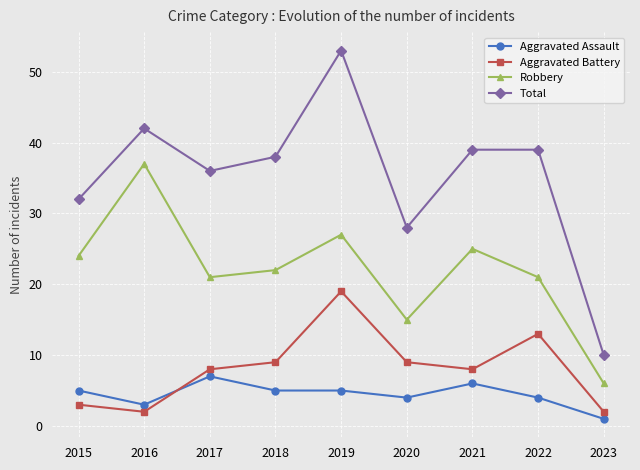

What is the value of the Total point at the 8th from the left?

39